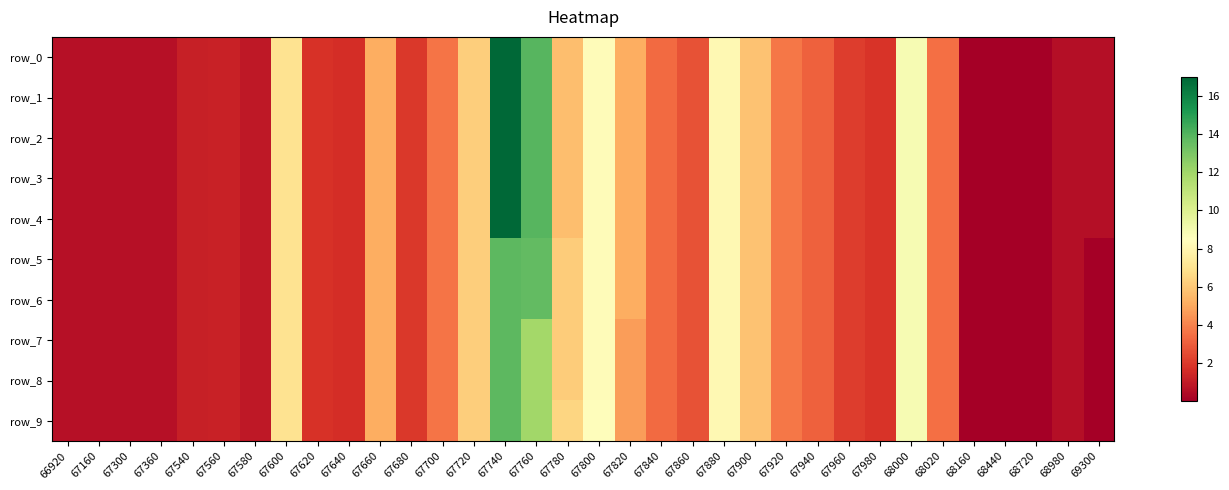

What is the total value across all series at 67860?

27.2